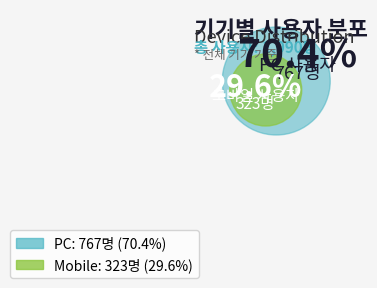

Which slice is the largest?

PC